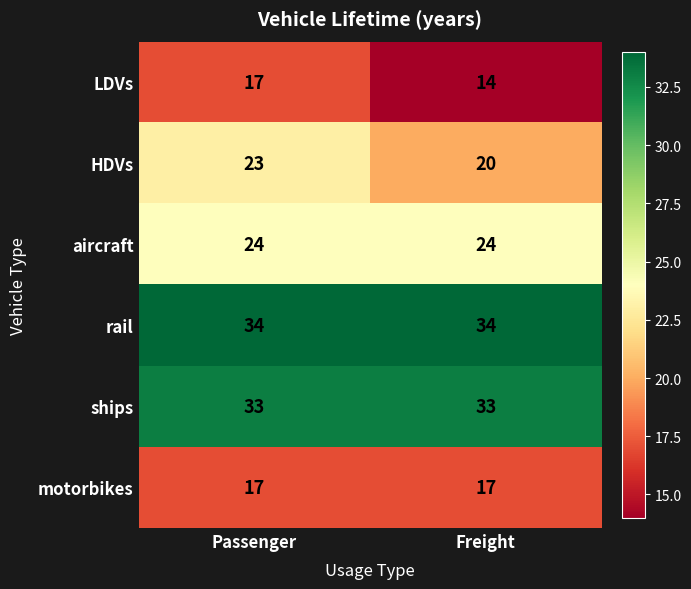

Reading left to right, extract all data points from this chart.

LDVs: Passenger=17	Freight=14
HDVs: Passenger=23	Freight=20
aircraft: Passenger=24	Freight=24
rail: Passenger=34	Freight=34
ships: Passenger=33	Freight=33
motorbikes: Passenger=17	Freight=17